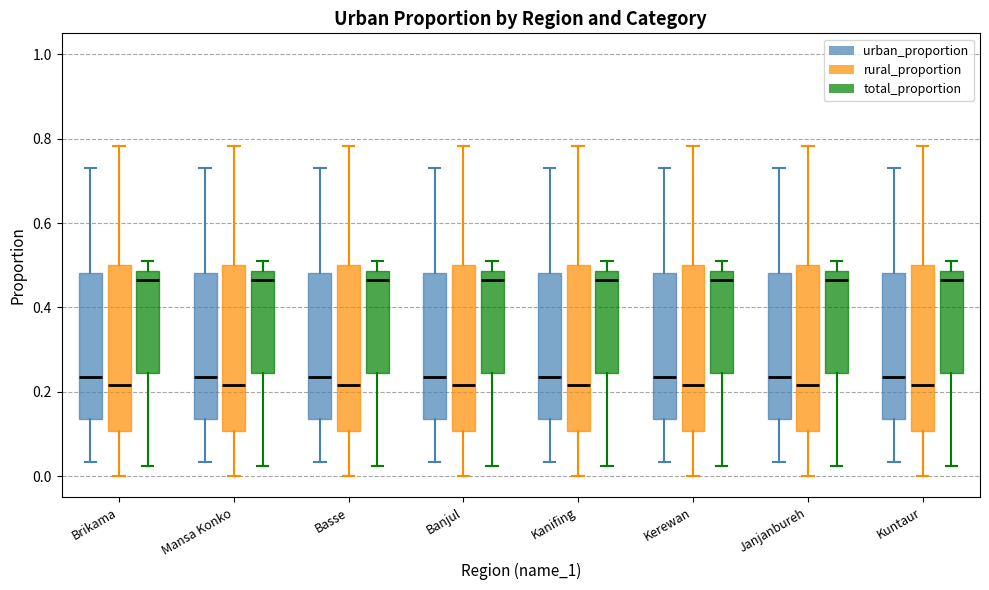

Reading left to right, transcribe this box plot: for each box, give where its median line is, the range the box spans, and where its two whiskers end, as read against the y-axis. The values are not printed on the chart, so give them approximately, as read against the axis.

Brikama (urban_proportion): median 0.24, box 0.14 to 0.48, whiskers 0.04 to 0.74
Brikama (rural_proportion): median 0.22, box 0.10 to 0.50, whiskers 0.00 to 0.78
Brikama (total_proportion): median 0.46, box 0.24 to 0.48, whiskers 0.02 to 0.50
Mansa Konko (urban_proportion): median 0.24, box 0.14 to 0.48, whiskers 0.04 to 0.74
Mansa Konko (rural_proportion): median 0.22, box 0.10 to 0.50, whiskers 0.00 to 0.78
Mansa Konko (total_proportion): median 0.46, box 0.24 to 0.48, whiskers 0.02 to 0.50
Basse (urban_proportion): median 0.24, box 0.14 to 0.48, whiskers 0.04 to 0.74
Basse (rural_proportion): median 0.22, box 0.10 to 0.50, whiskers 0.00 to 0.78
Basse (total_proportion): median 0.46, box 0.24 to 0.48, whiskers 0.02 to 0.50
Banjul (urban_proportion): median 0.24, box 0.14 to 0.48, whiskers 0.04 to 0.74
Banjul (rural_proportion): median 0.22, box 0.10 to 0.50, whiskers 0.00 to 0.78
Banjul (total_proportion): median 0.46, box 0.24 to 0.48, whiskers 0.02 to 0.50
Kanifing (urban_proportion): median 0.24, box 0.14 to 0.48, whiskers 0.04 to 0.74
Kanifing (rural_proportion): median 0.22, box 0.10 to 0.50, whiskers 0.00 to 0.78
Kanifing (total_proportion): median 0.46, box 0.24 to 0.48, whiskers 0.02 to 0.50
Kerewan (urban_proportion): median 0.24, box 0.14 to 0.48, whiskers 0.04 to 0.74
Kerewan (rural_proportion): median 0.22, box 0.10 to 0.50, whiskers 0.00 to 0.78
Kerewan (total_proportion): median 0.46, box 0.24 to 0.48, whiskers 0.02 to 0.50
Janjanbureh (urban_proportion): median 0.24, box 0.14 to 0.48, whiskers 0.04 to 0.74
Janjanbureh (rural_proportion): median 0.22, box 0.10 to 0.50, whiskers 0.00 to 0.78
Janjanbureh (total_proportion): median 0.46, box 0.24 to 0.48, whiskers 0.02 to 0.50
Kuntaur (urban_proportion): median 0.24, box 0.14 to 0.48, whiskers 0.04 to 0.74
Kuntaur (rural_proportion): median 0.22, box 0.10 to 0.50, whiskers 0.00 to 0.78
Kuntaur (total_proportion): median 0.46, box 0.24 to 0.48, whiskers 0.02 to 0.50